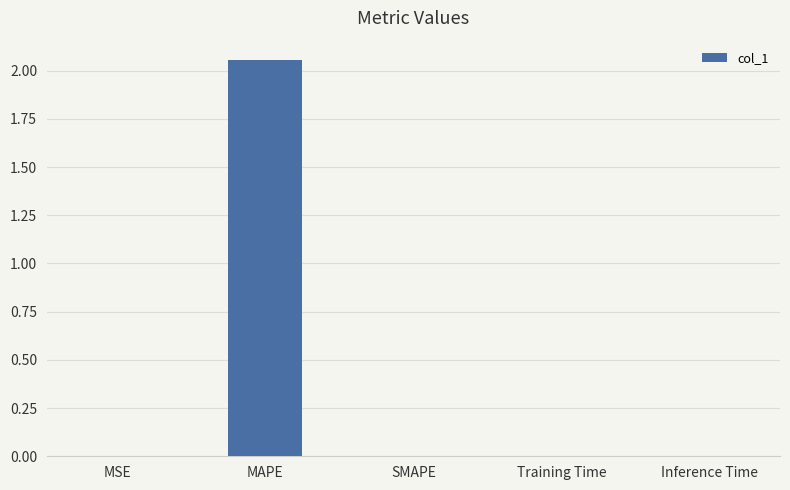

Which label corresponds to the largest value in the chart?

MAPE